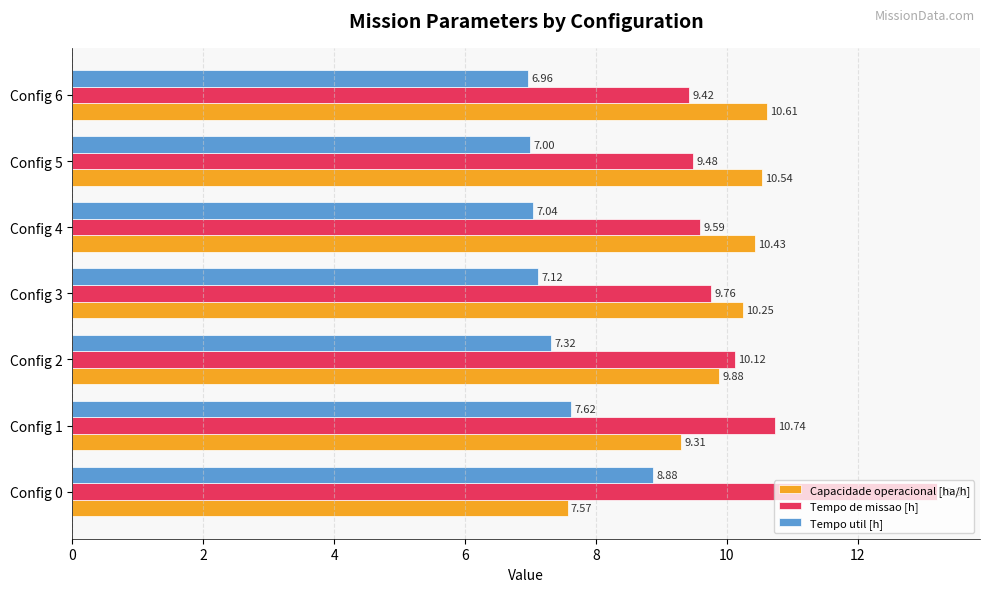

What is the total value across all series at Config 2?

27.3